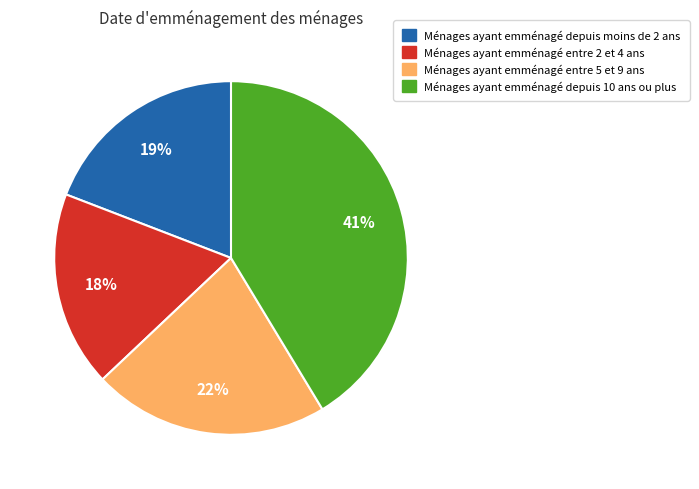

Is there a majority slice in this chart?

No